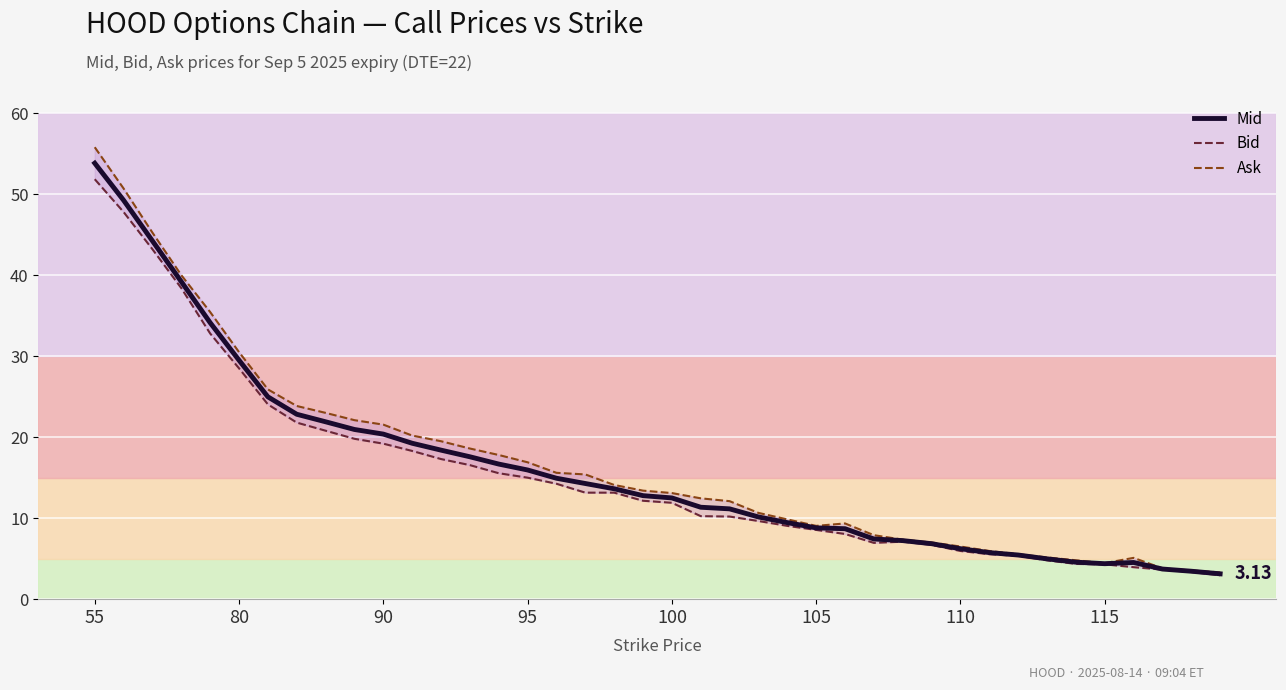

The Mid series shows 12.1 at 90. True or false?

False